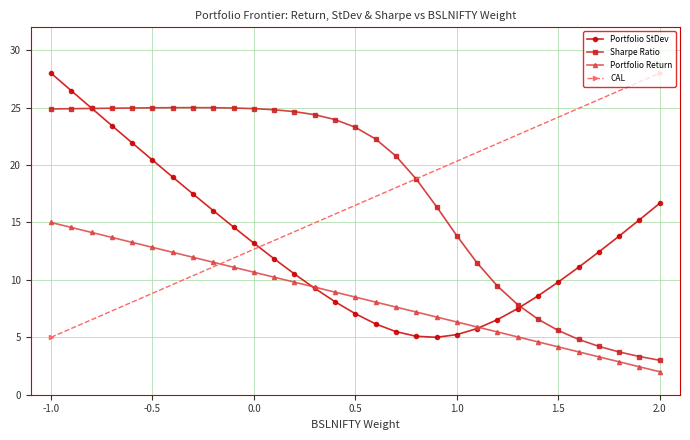

The Portfolio Return series shows 8.5 at 0.5. True or false?

True